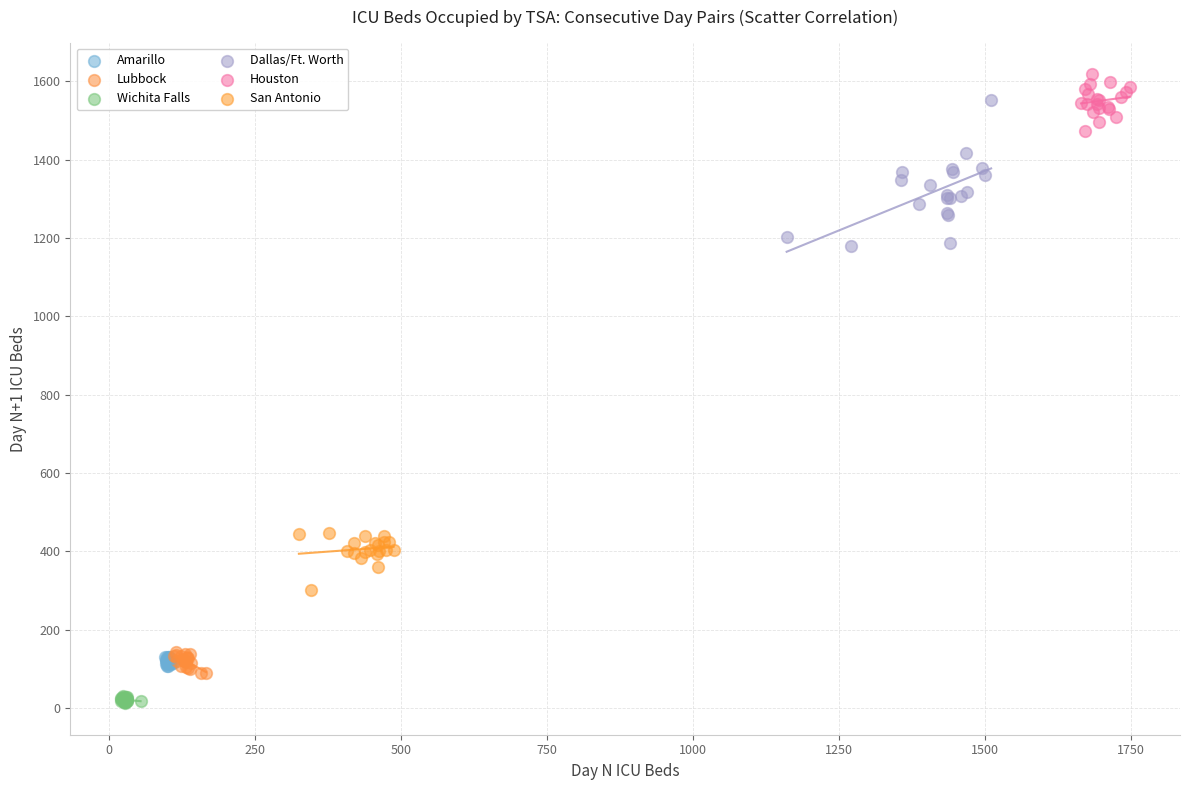

Which series has the widest spread of Y values?

Dallas/Ft. Worth